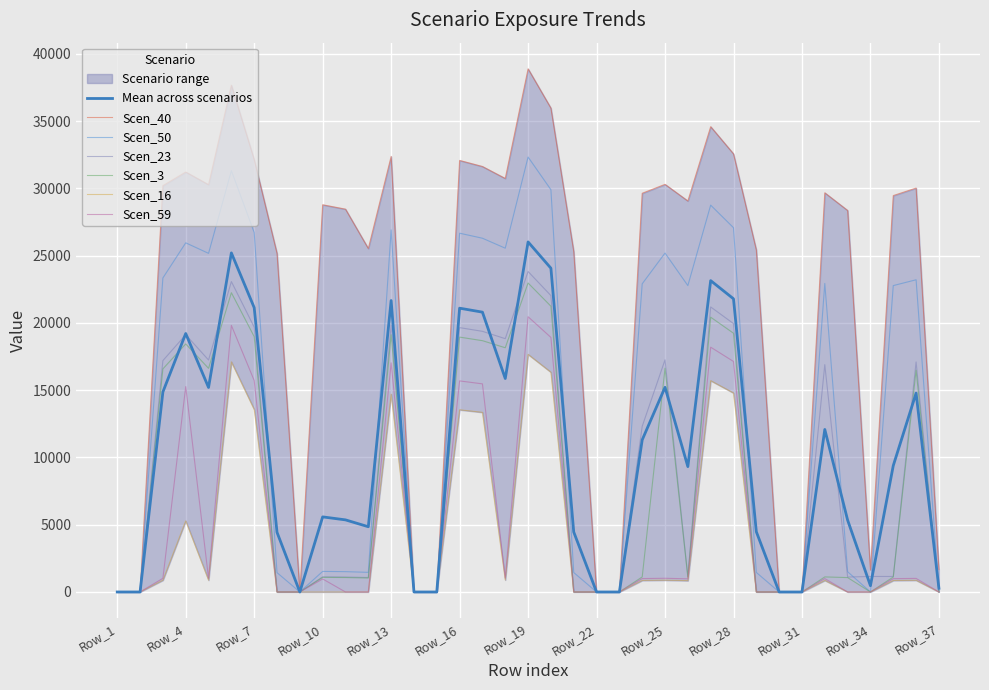

How many values in the Scen_3 series exceed 1096?

19